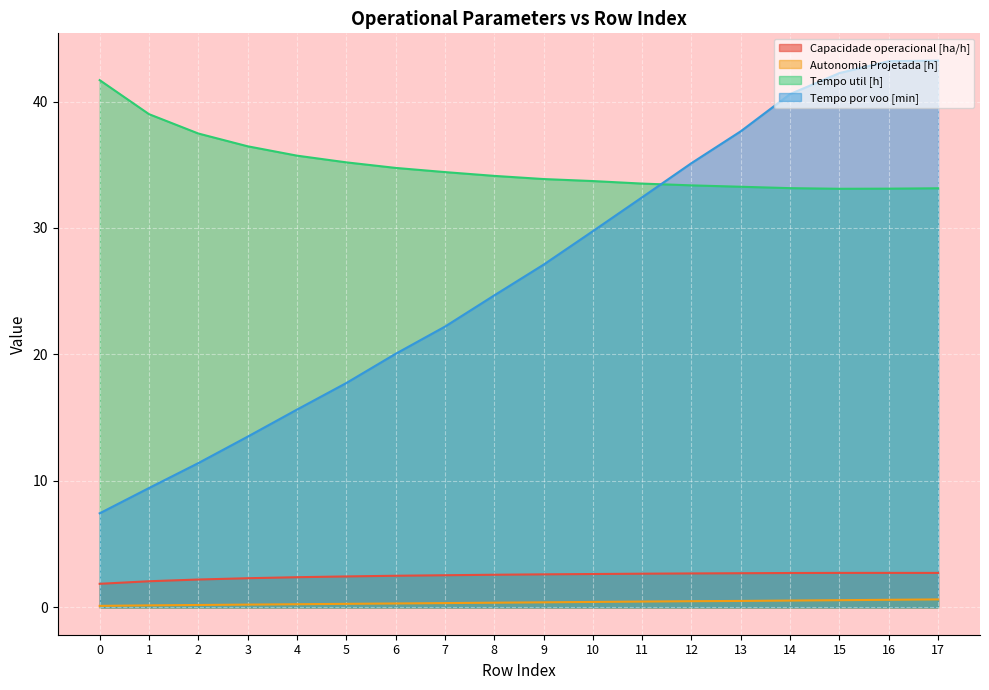

True or false: Tempo por voo [min] and Autonomia Projetada [h] cross at least once.

False